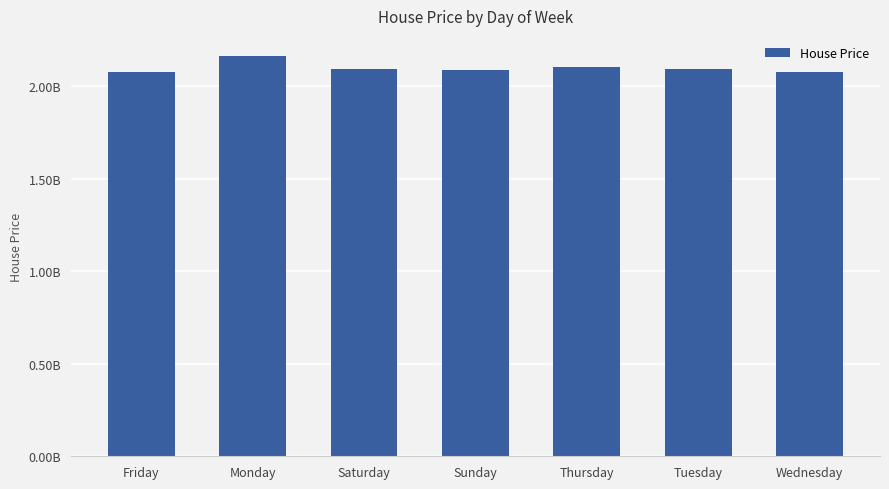

At which label is the value closest to 2120111609?

Thursday